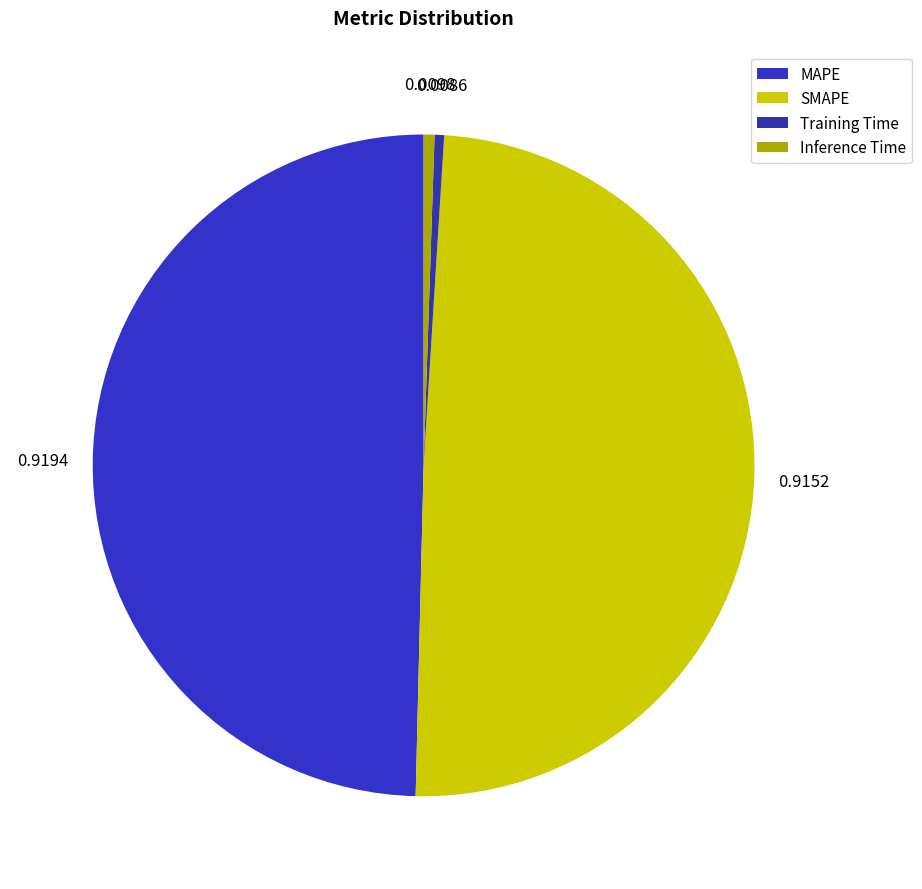

Is there a majority slice in this chart?

No